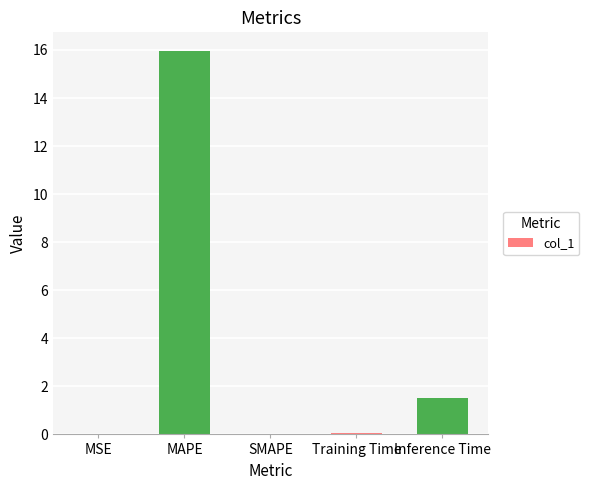

Are the bars horizontal?

No